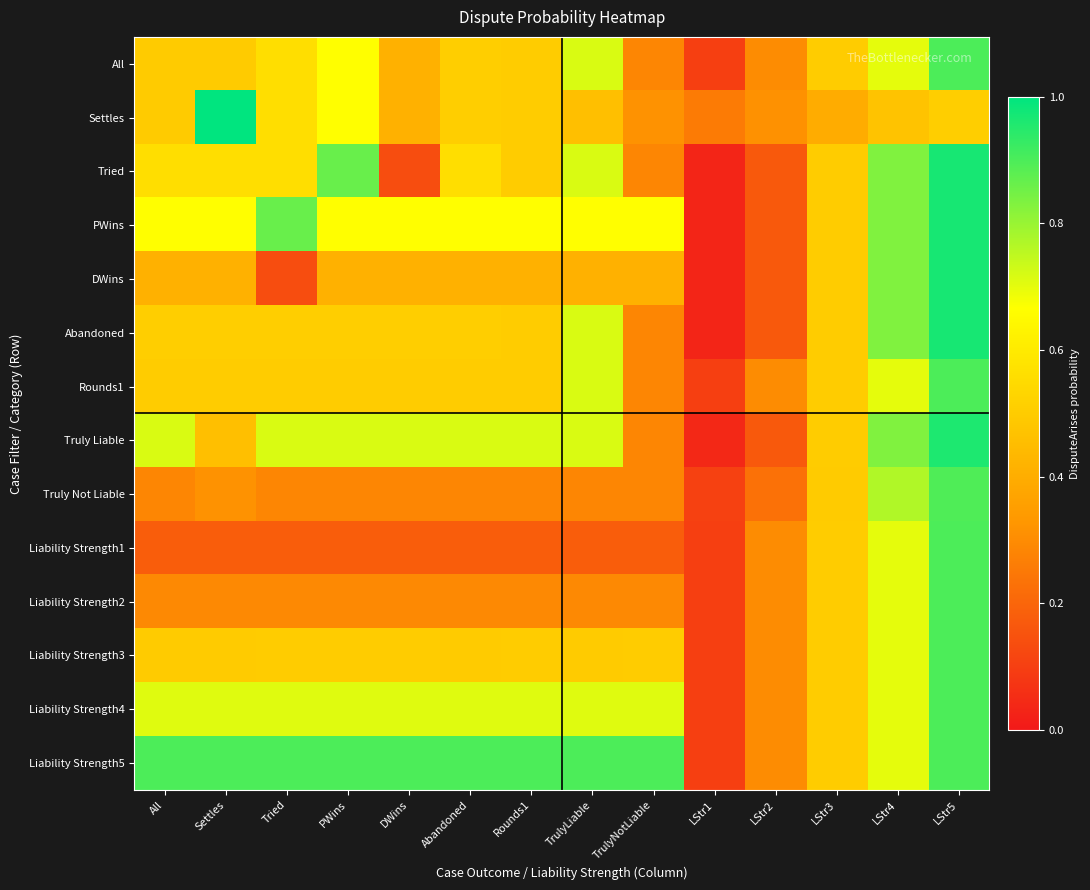

Which series has the largest range (max minus min)?

Tried